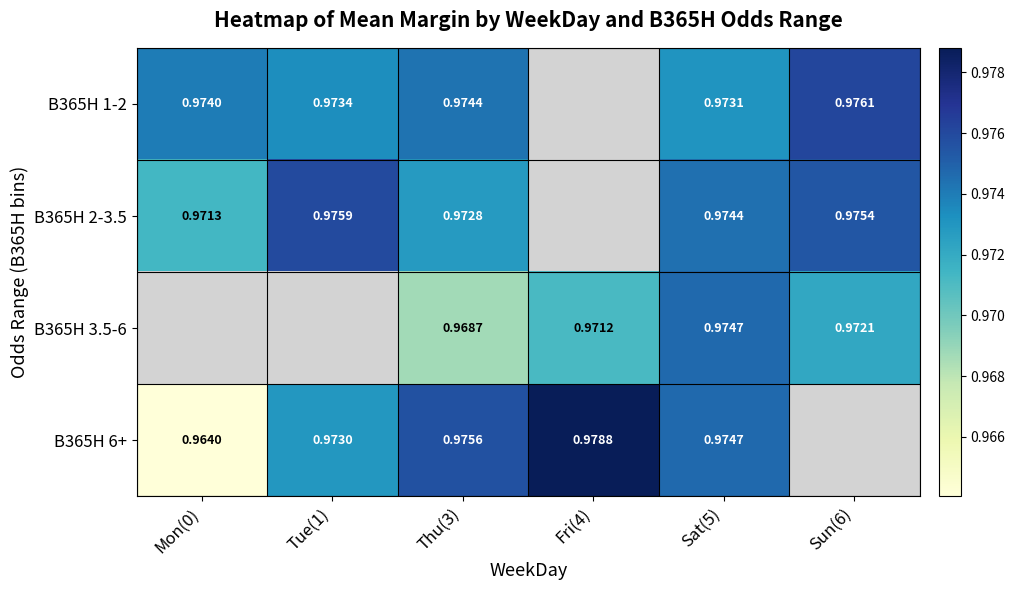

At Thu(3), list the series in order from largest to smallest.

B365H 6+, B365H 1-2, B365H 2-3.5, B365H 3.5-6